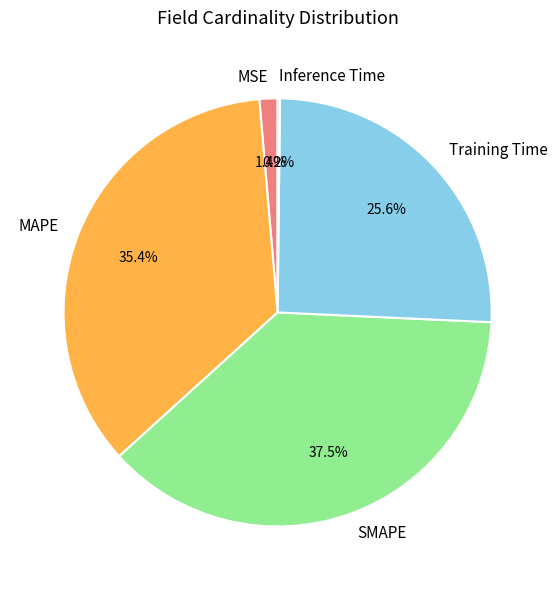

What is the largest slice in the pie chart?

SMAPE